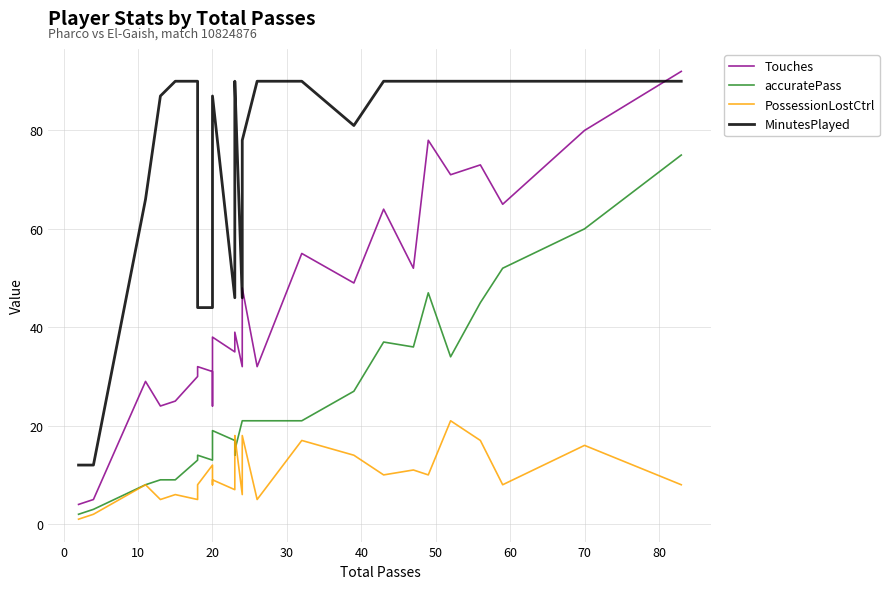

Which series has the largest total across all categories?

MinutesPlayed